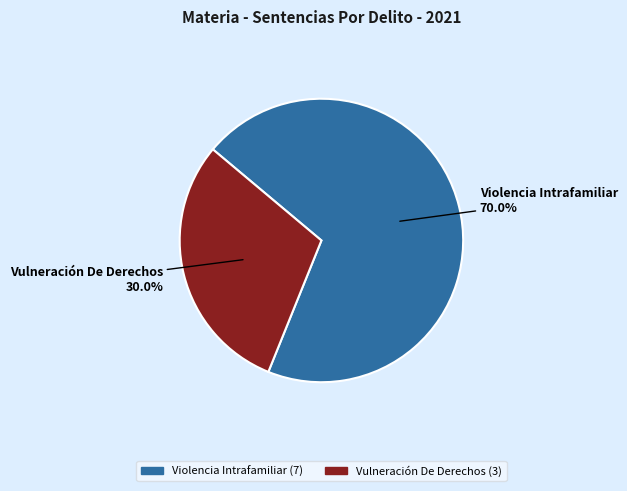

Which slice is the smallest?

Vulneración De Derechos